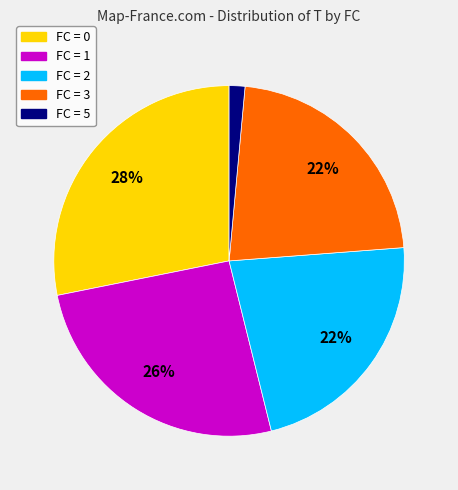

How many segments does this pie chart have?

5